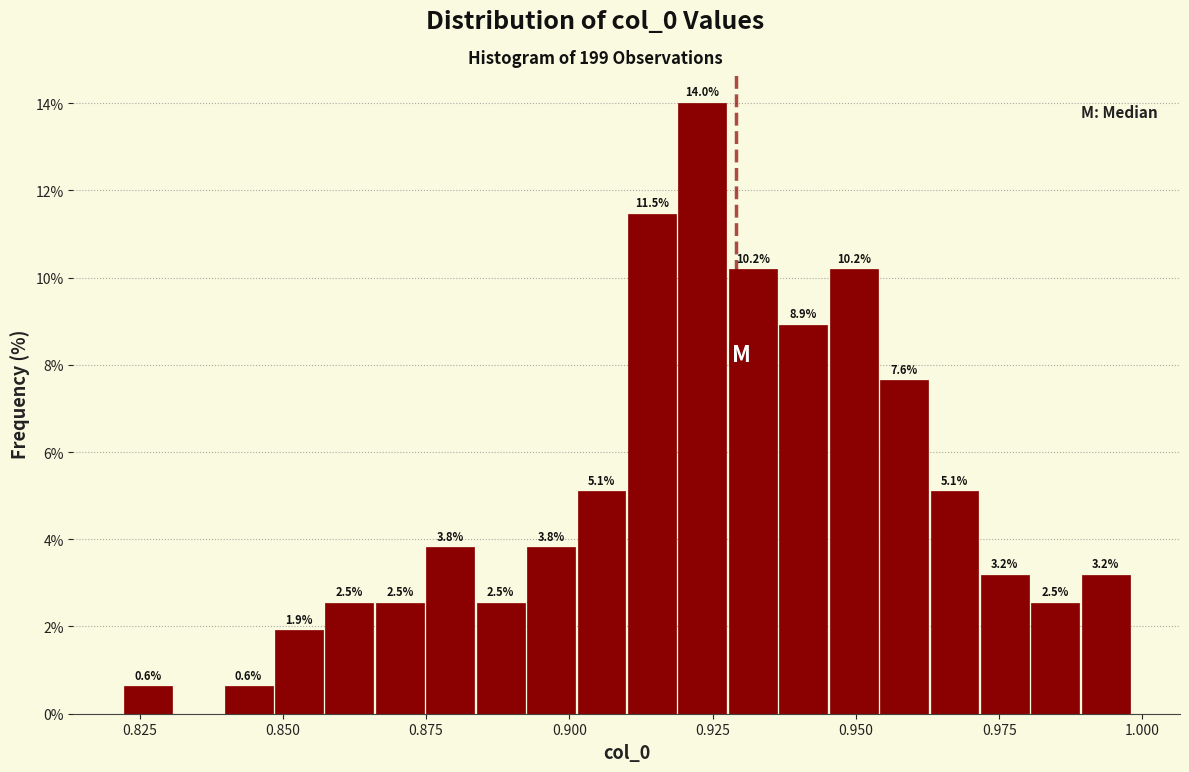

Read against the x-axis, roughly where is the centre of the tallest bar?

0.925